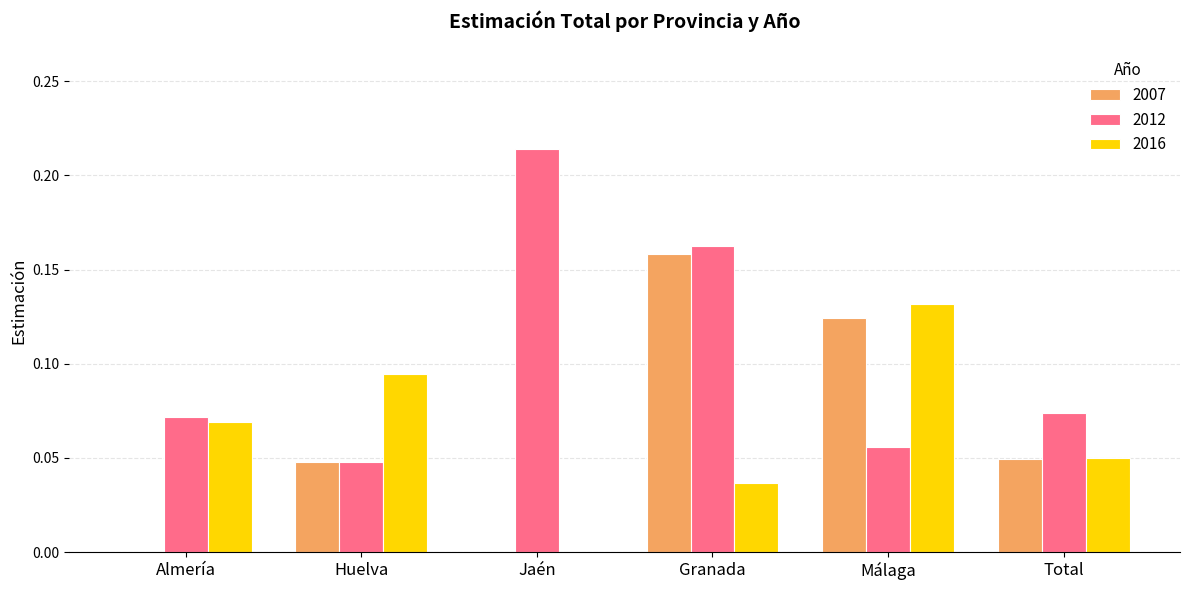

Which series changed the most between Almería and Total?

2007